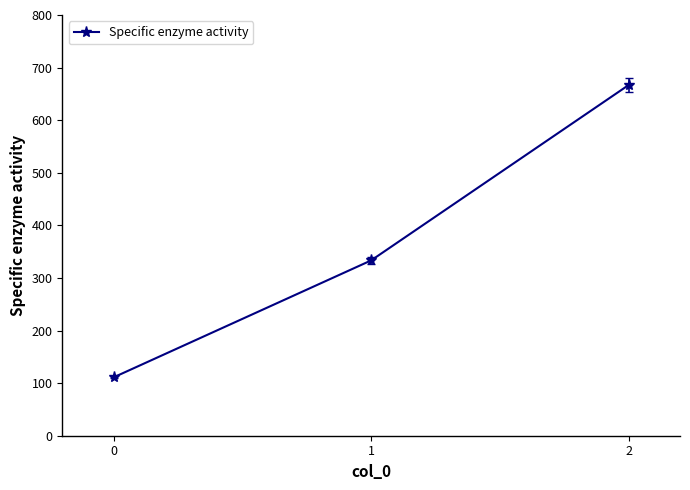

Rank the categories by value from highest to lowest.

2, 1, 0